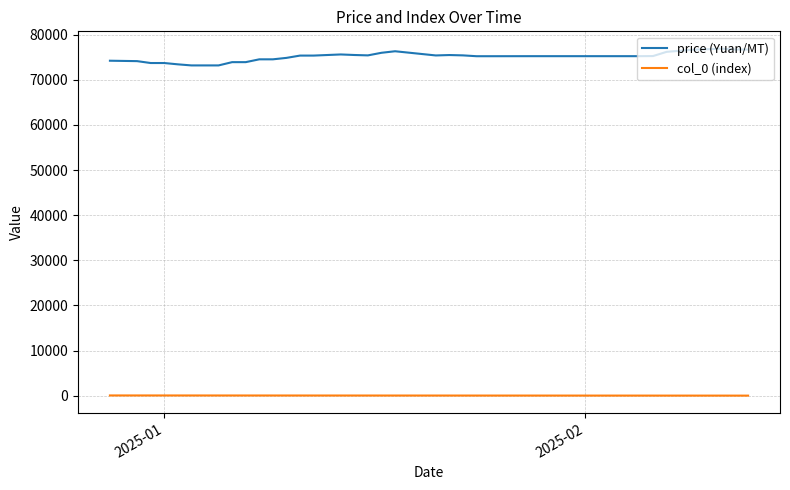

Which series has the largest range (max minus min)?

price (Yuan/MT)